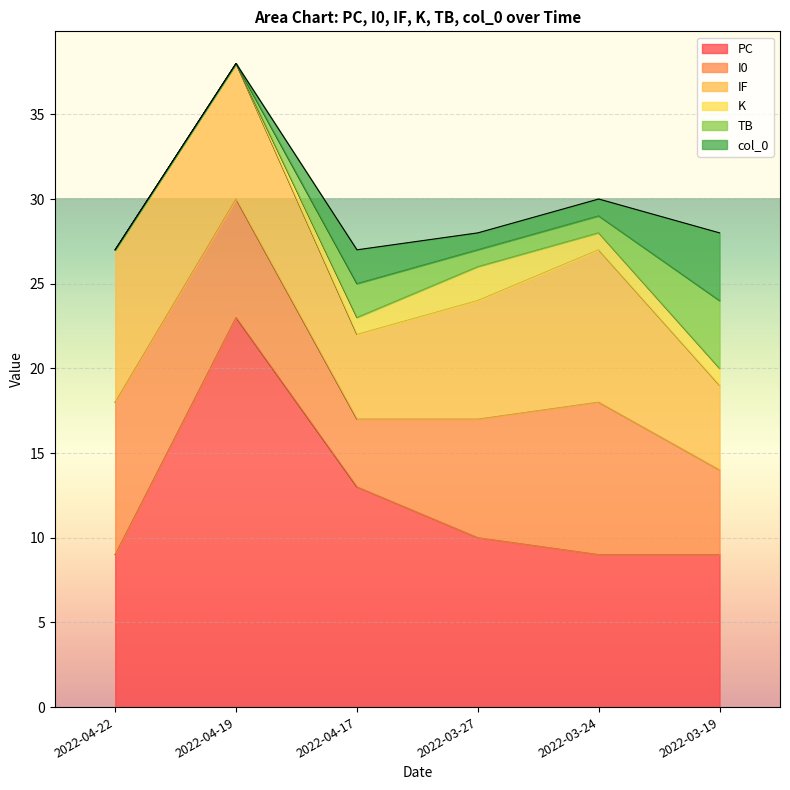

What are all the series names shown in the legend?

col_0, TB, PC, I0, IF, K